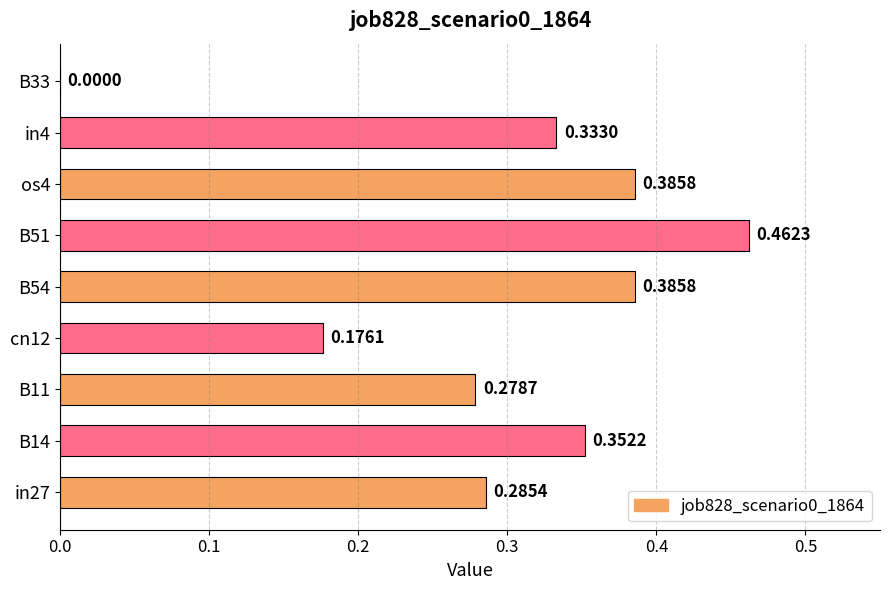

What is the change in value from B14 to B33?

-0.4